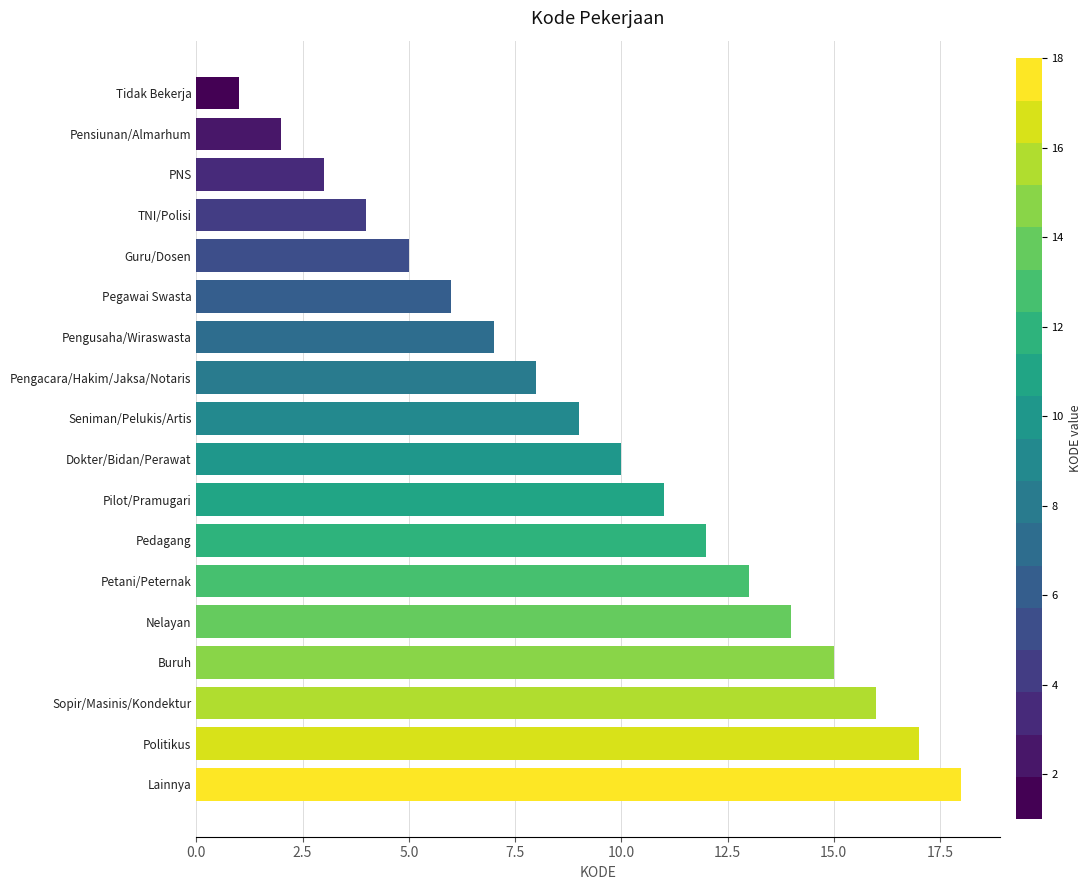

Where is the data nearest to the value 9?

Seniman/Pelukis/Artis